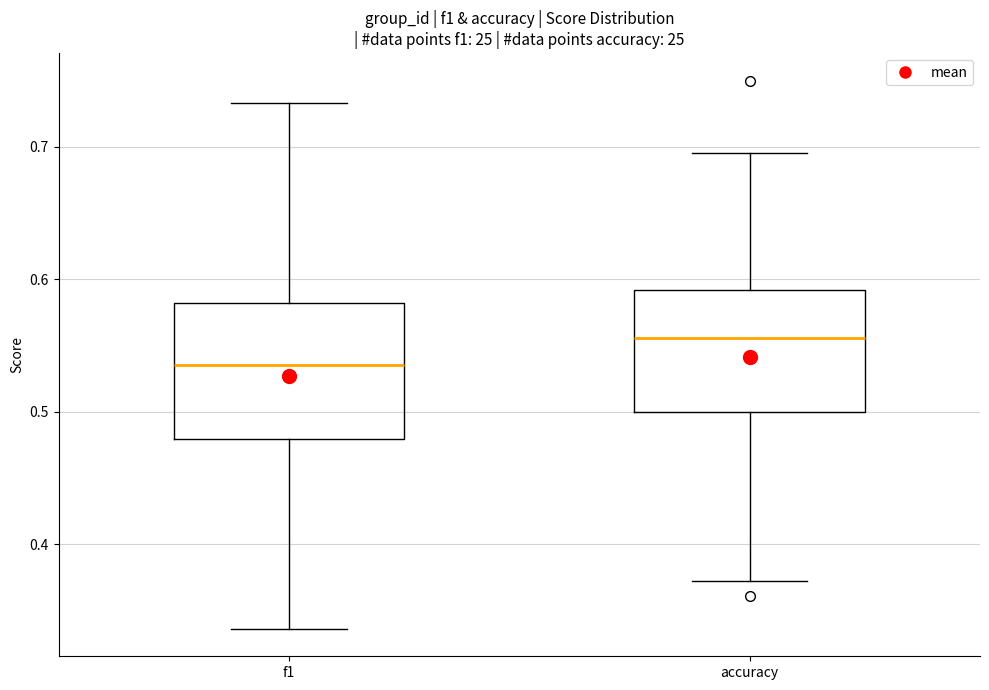

Reading left to right, transcribe this box plot: for each box, give where its median line is, the range the box spans, and where its two whiskers end, as read against the y-axis. The values are not printed on the chart, so give them approximately, as read against the axis.

f1: median 0.53, box 0.48 to 0.58, whiskers 0.34 to 0.73
accuracy: median 0.56, box 0.50 to 0.59, whiskers 0.37 to 0.70